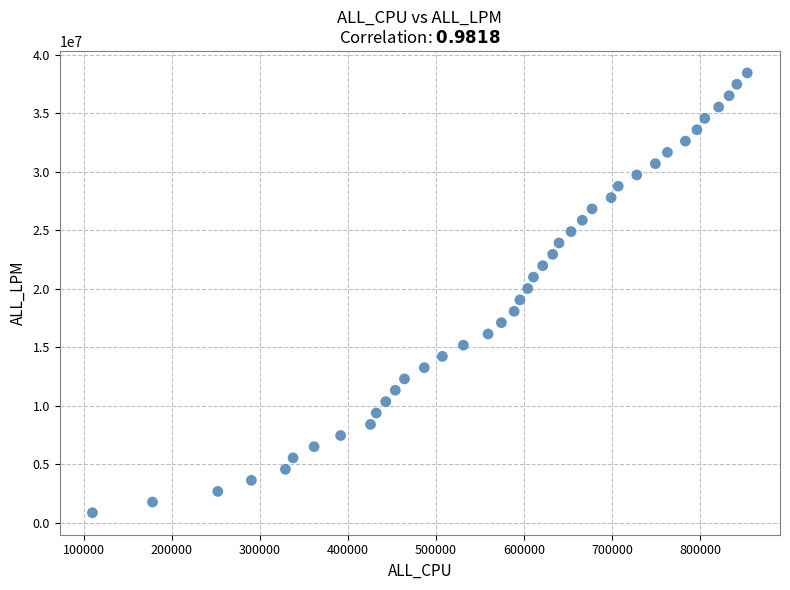

What is the range of X values (max minus min)?

743995